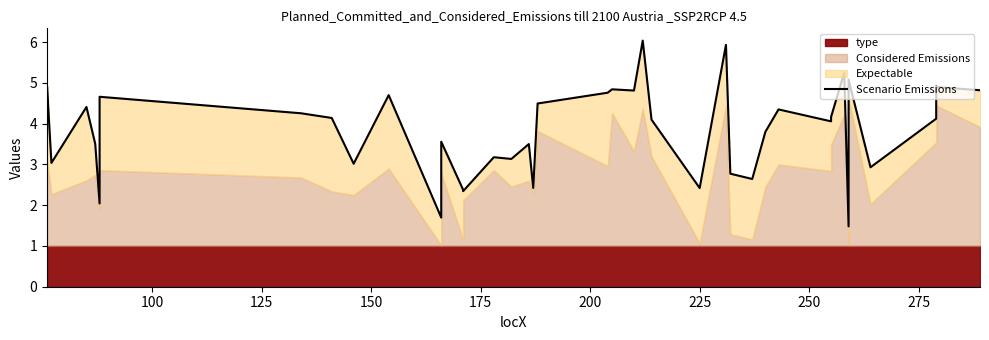

What is the average value?

3.8